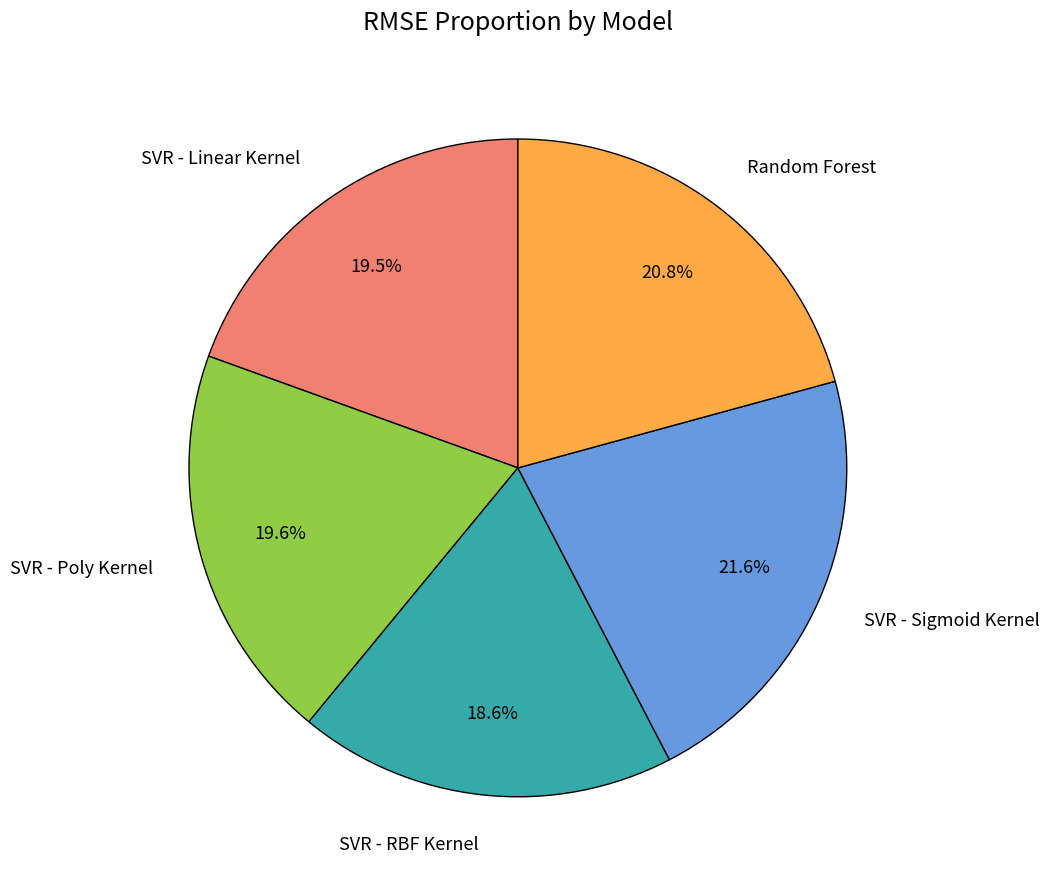

Between Random Forest and SVR - Poly Kernel, which is larger?

Random Forest